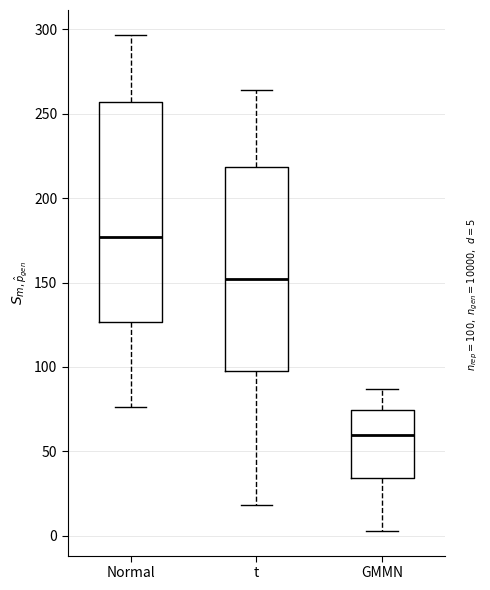

Which box is the tallest, from its lower edge to its upper edge?

Normal